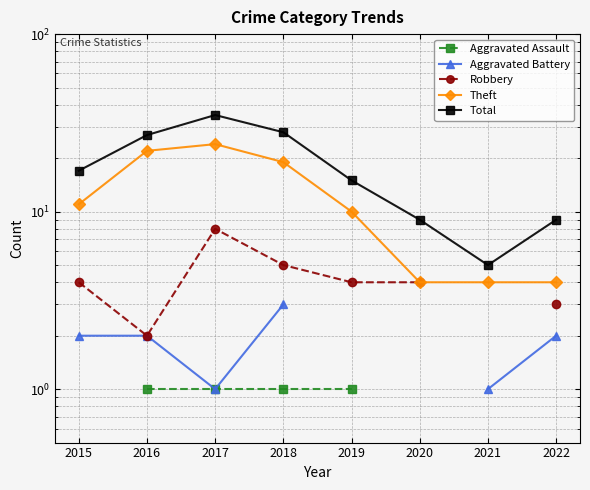

Is the value of Aggravated Battery at 2018 greater than the value of Total at 2022?

No